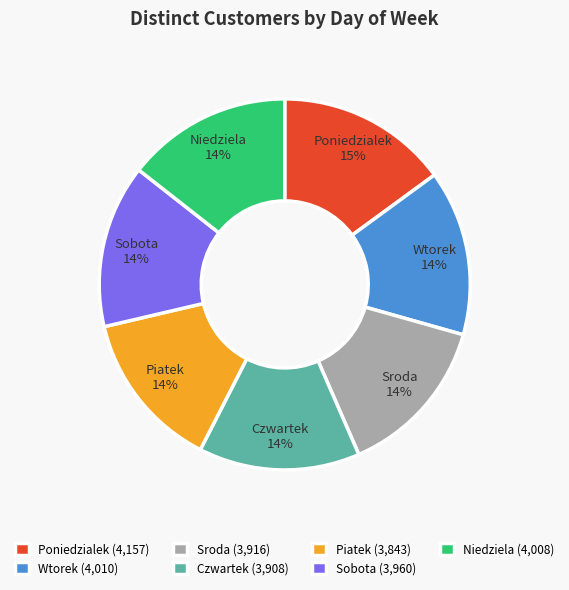

Which slice is the largest?

Poniedzialek